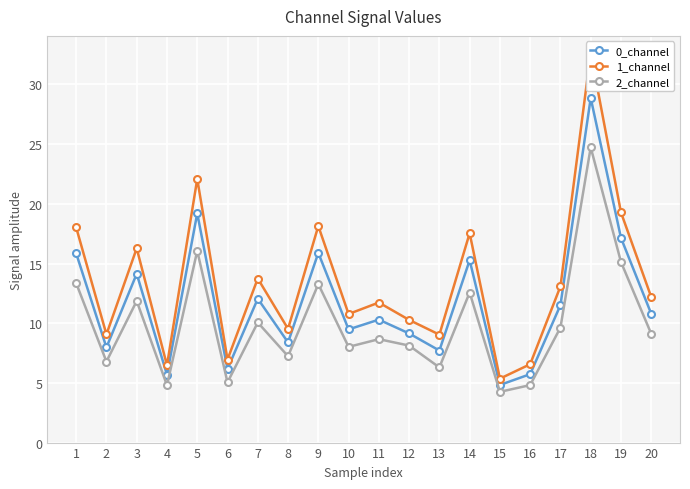

Between 15 and 19, which is larger?

19